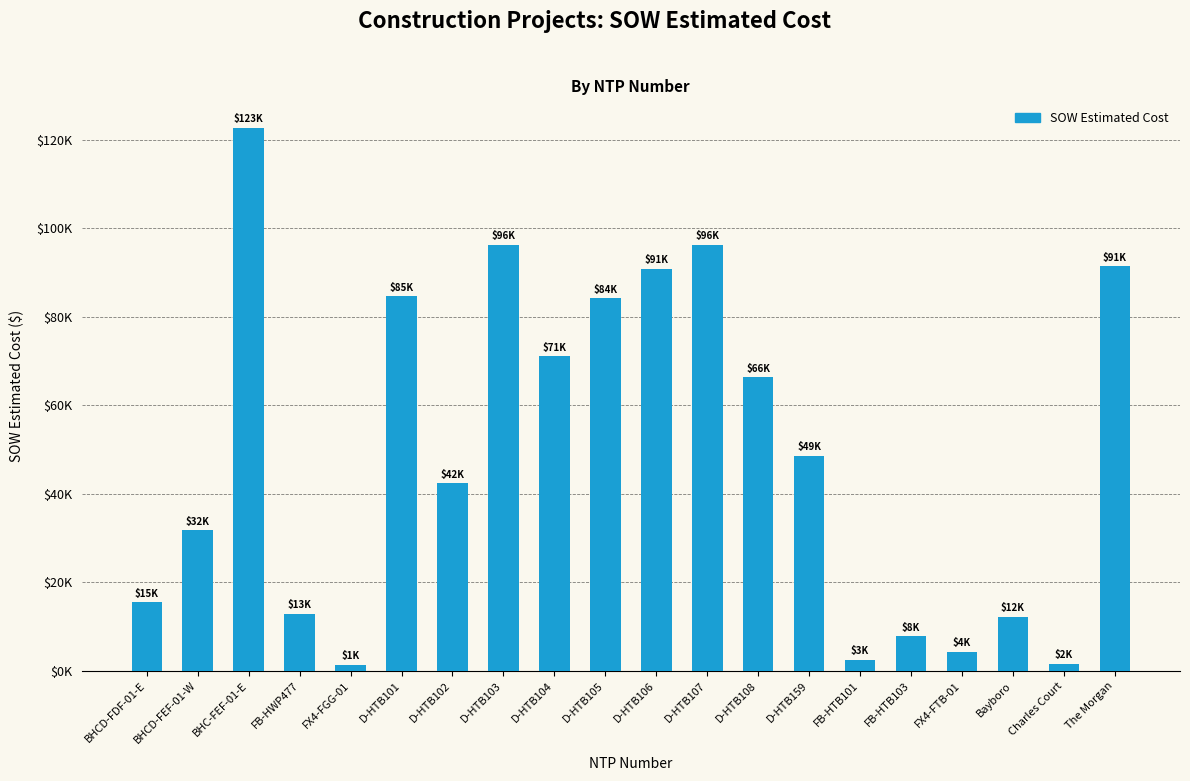

Are the bars horizontal?

No